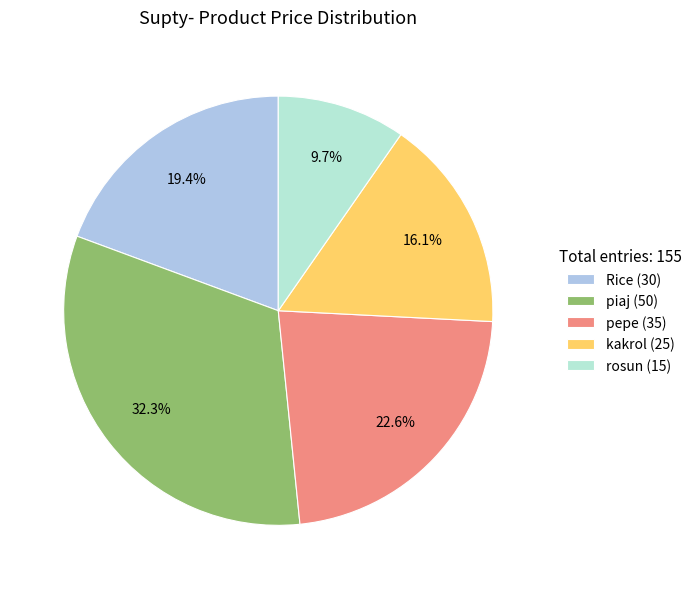

Is there any slice that represents more than half of the pie?

No